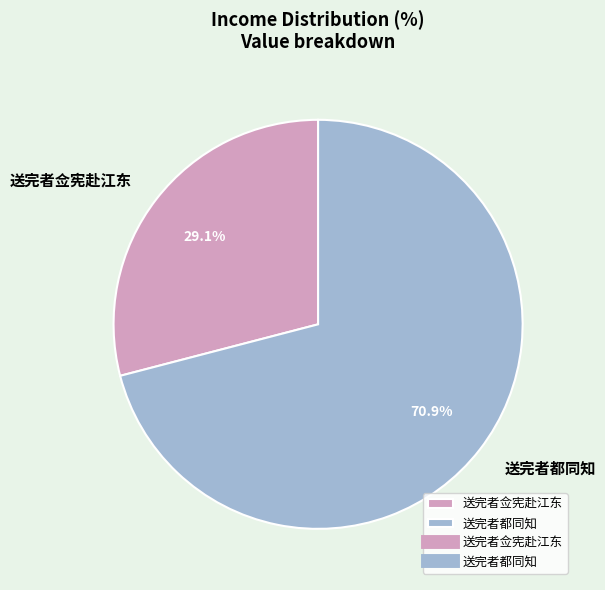

Count the number of slices in the pie.

2